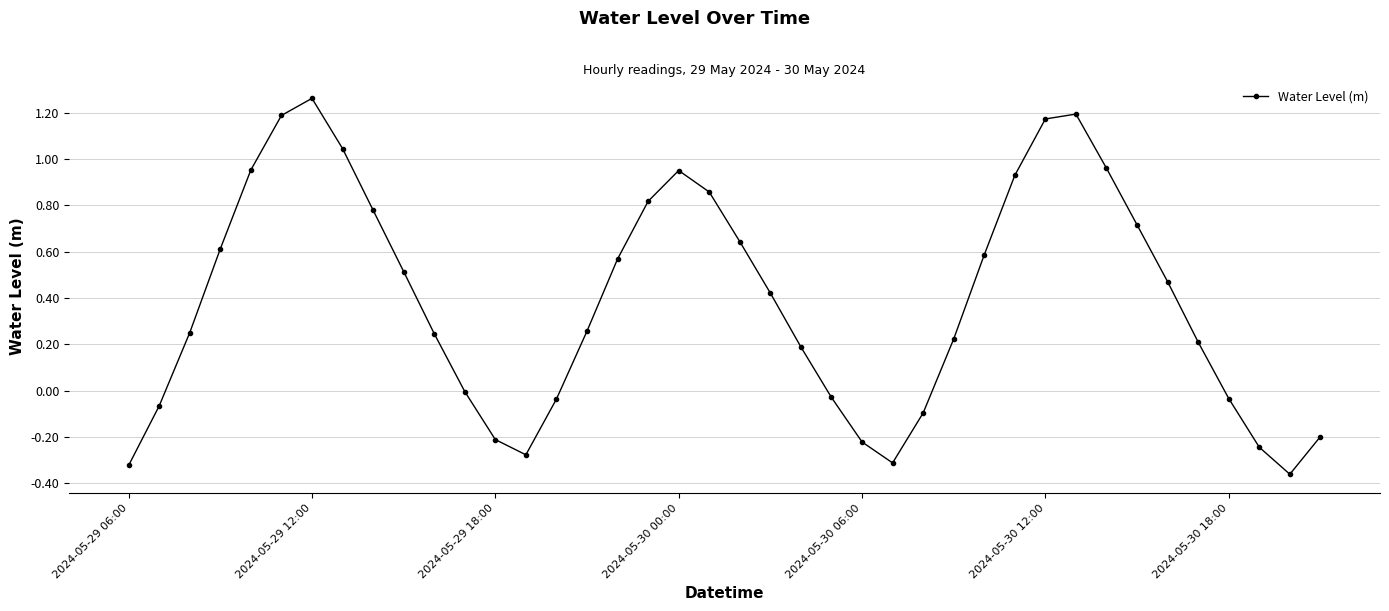

How many interior local valleys (lower than both neighbors) does the data have?

3